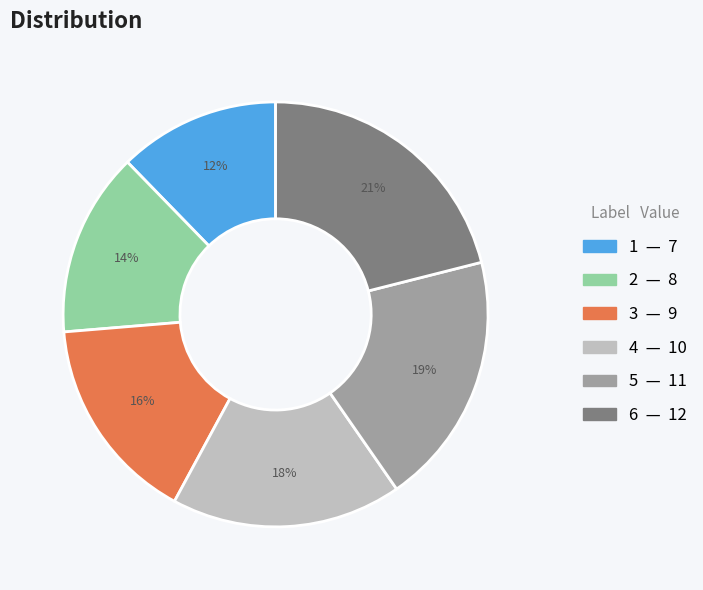

To the nearest percent, what is the difference between the largest and smallest slice percentages?

9%